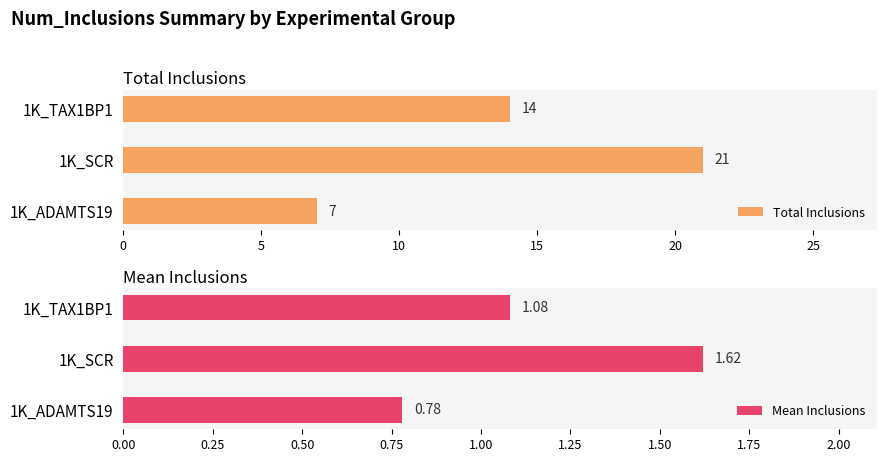

At how many categories does at least one series exceed 8?

2